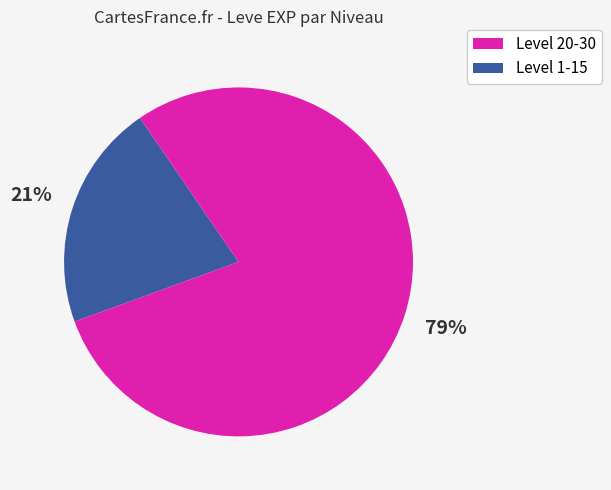

Does any single category account for the majority?

Yes